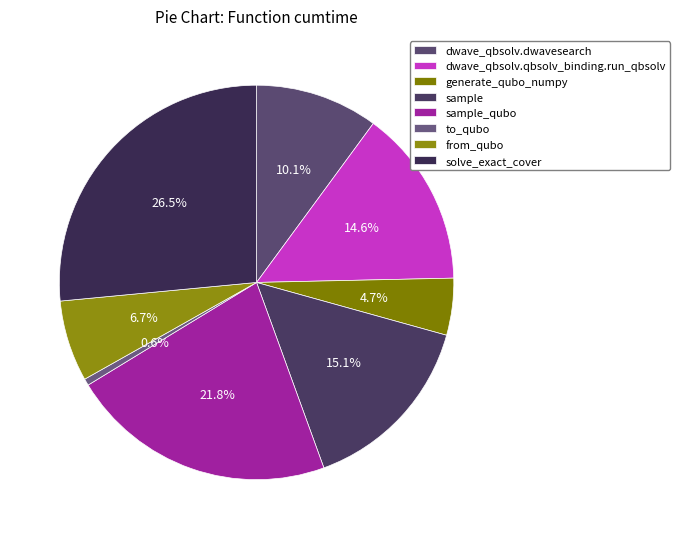

Combined, what portion of the pie is sample_qubo and dwave_qbsolv.dwavesearch?

31.9%